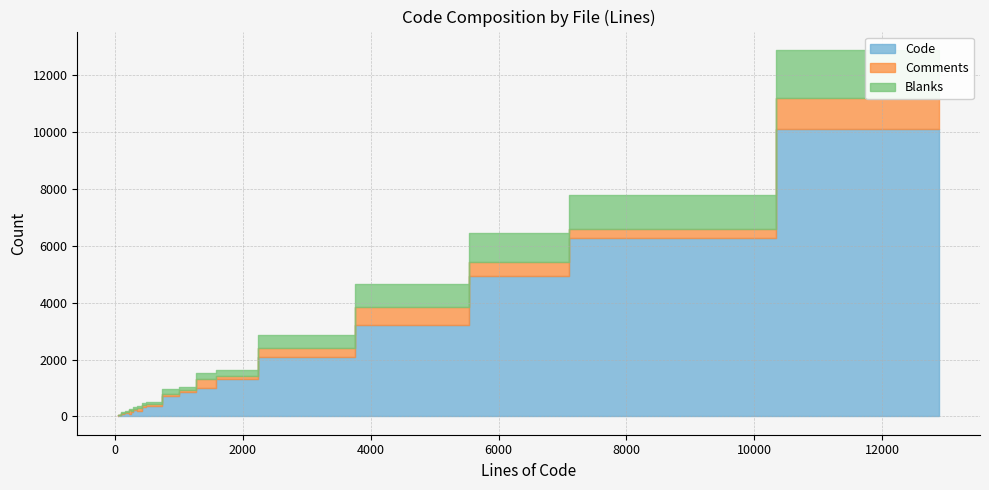

What is the value of the Comments point at the 4th from the left?

44